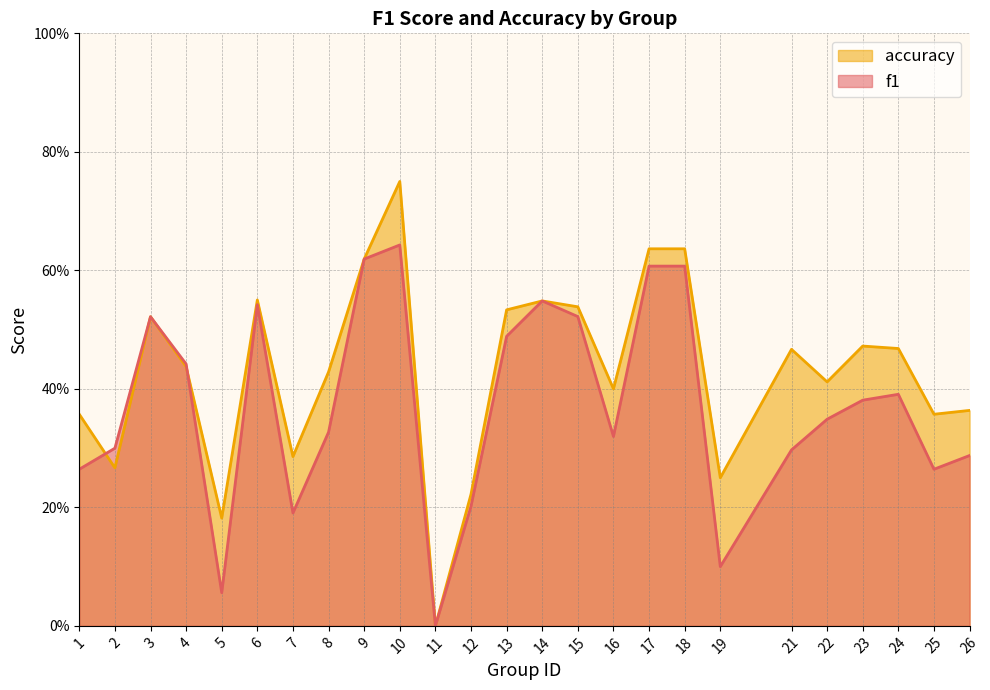

What is the highest value of the f1 series?

0.6